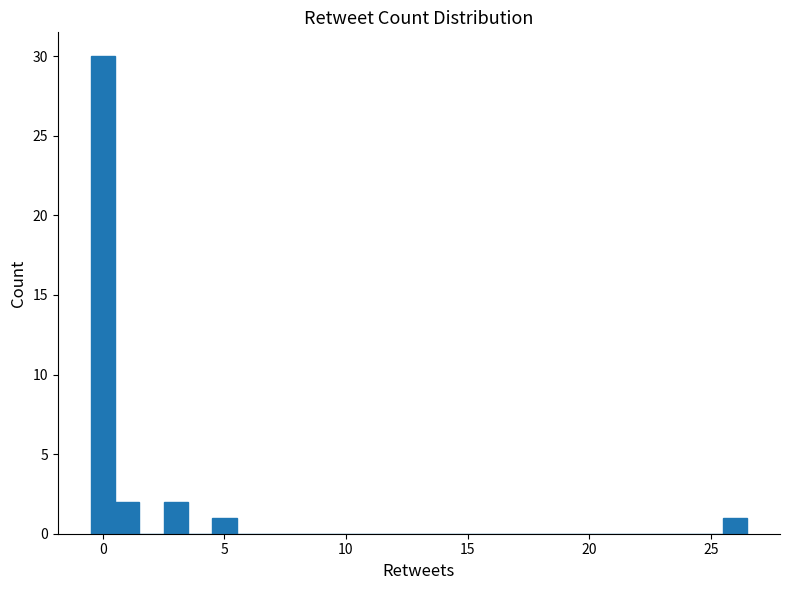

Read against the x-axis, roughly where is the centre of the tallest bar?

0.0